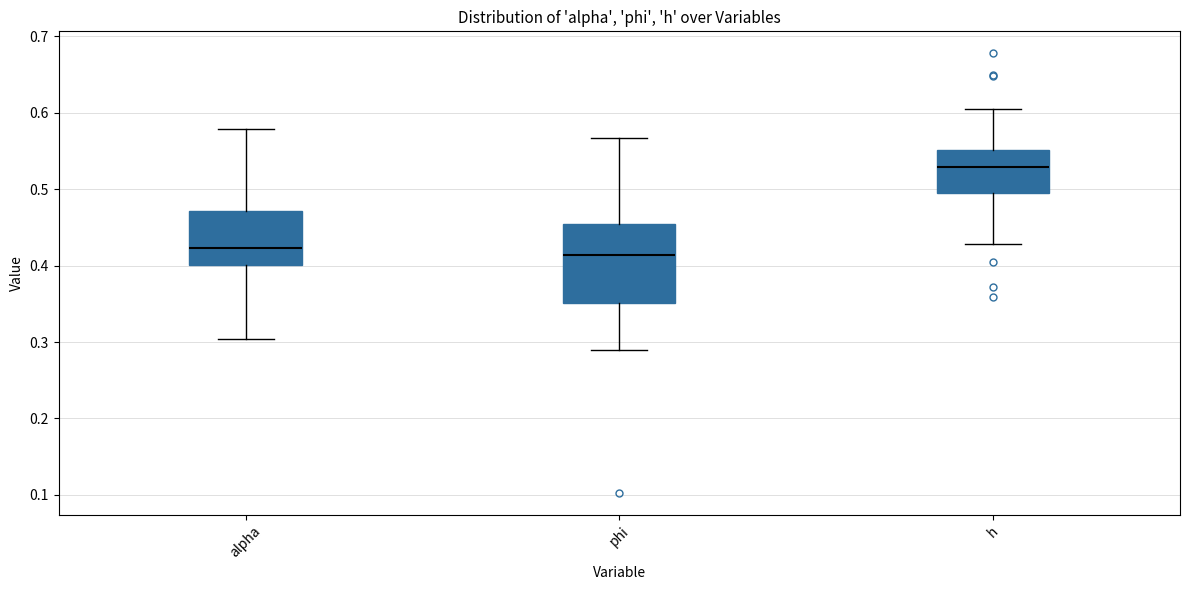

Where does the upper whisker of the box for phi end on the y-axis? The values are not printed on the chart, so give them approximately, as read against the axis.

0.57